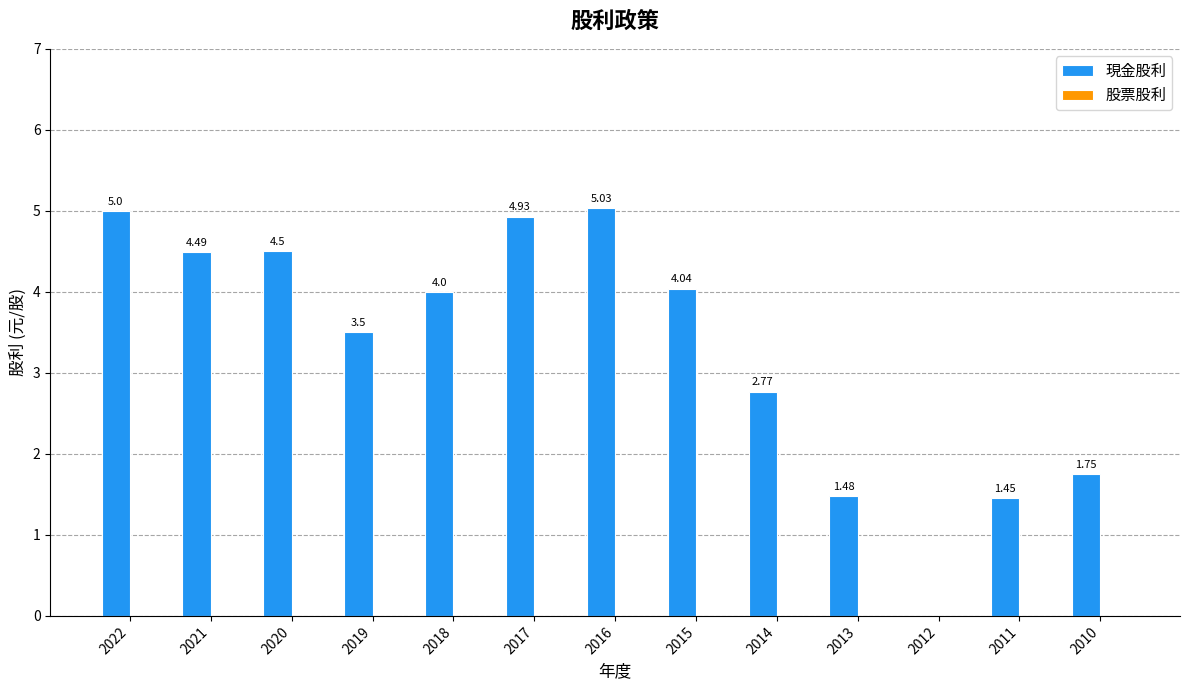

Which has a higher value, 2020 or 2018?

2020